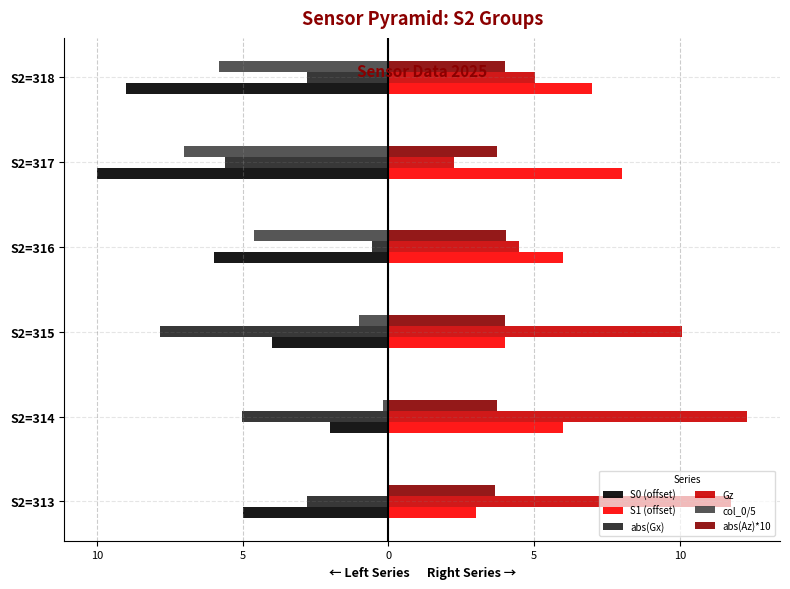

What are all the series names shown in the legend?

S0 (offset), S1 (offset), abs(Gx), Gz, col_0/5, abs(Az)*10